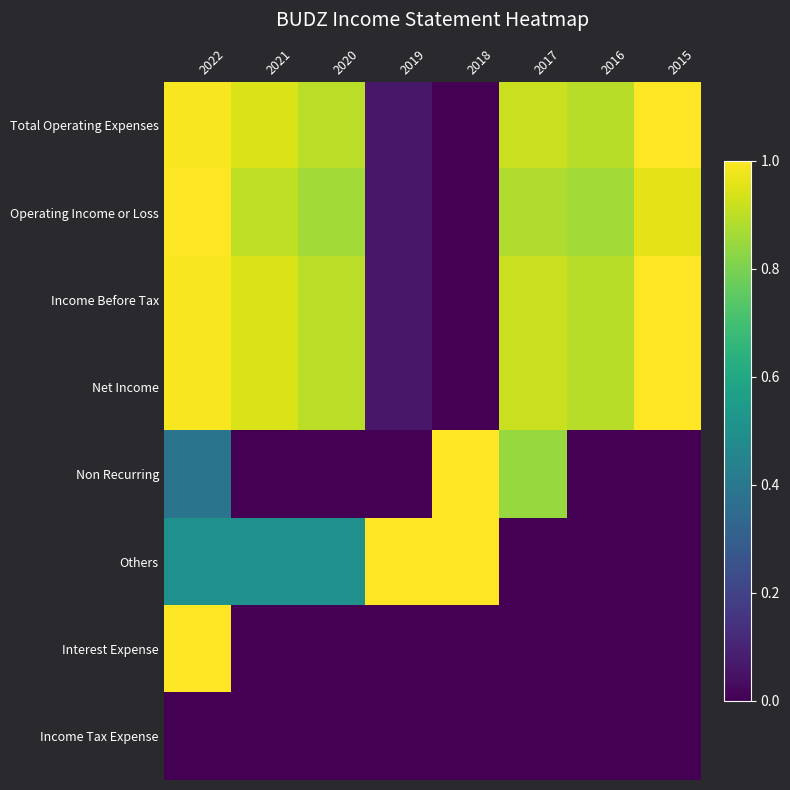

What is the spread (max minus min) of values at 2022?

1.0